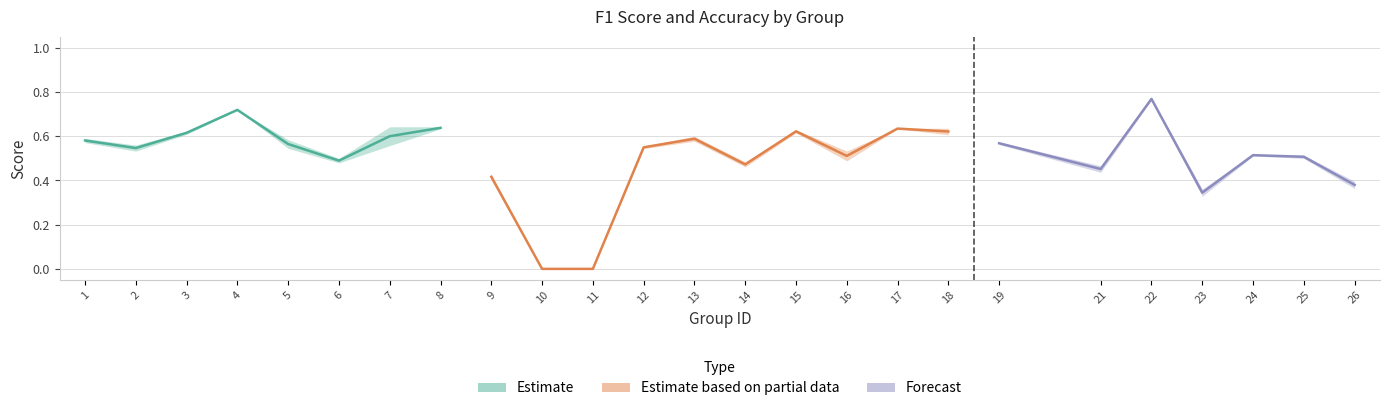

What is the sum of the f1 values at 4 and 14?

1.2